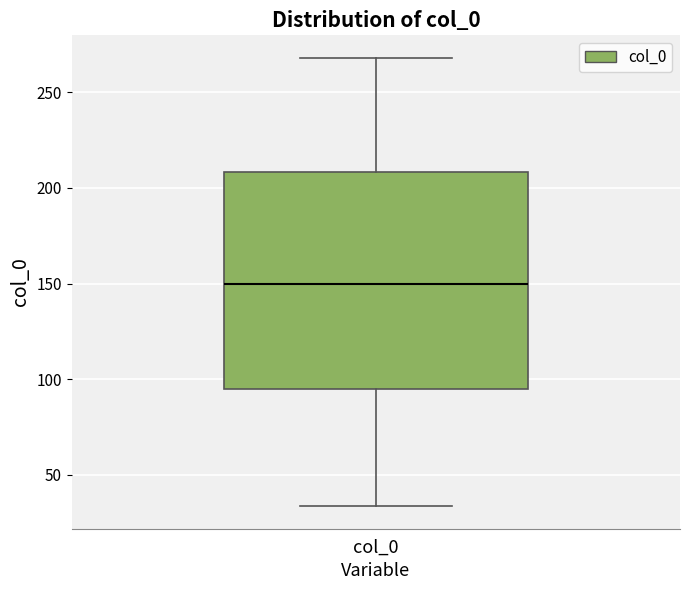

Transcribe this box plot: give where the median line is, the range the box spans, and where the two whiskers end, as read against the y-axis. The values are not printed on the chart, so give them approximately, as read against the axis.

median 150, box 95 to 210, whiskers 35 to 270